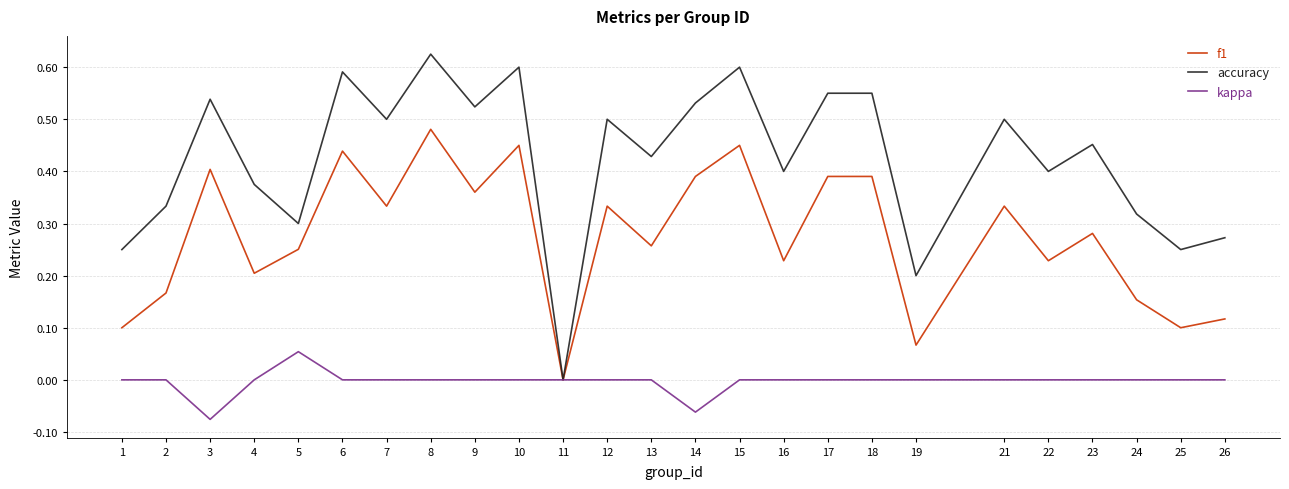

Rank the series by their average value, from lowest to highest.

kappa, f1, accuracy